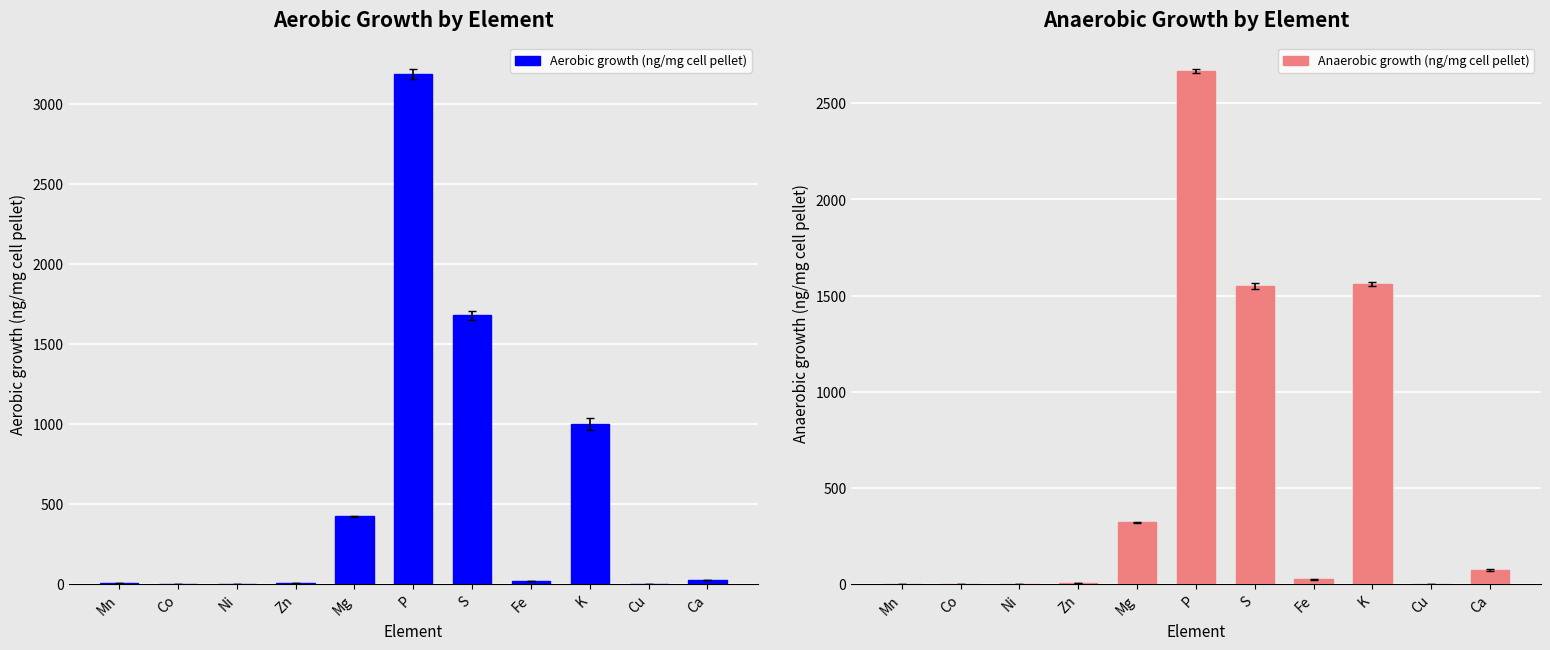

What is the label of the 8th bar from the right?

Zn